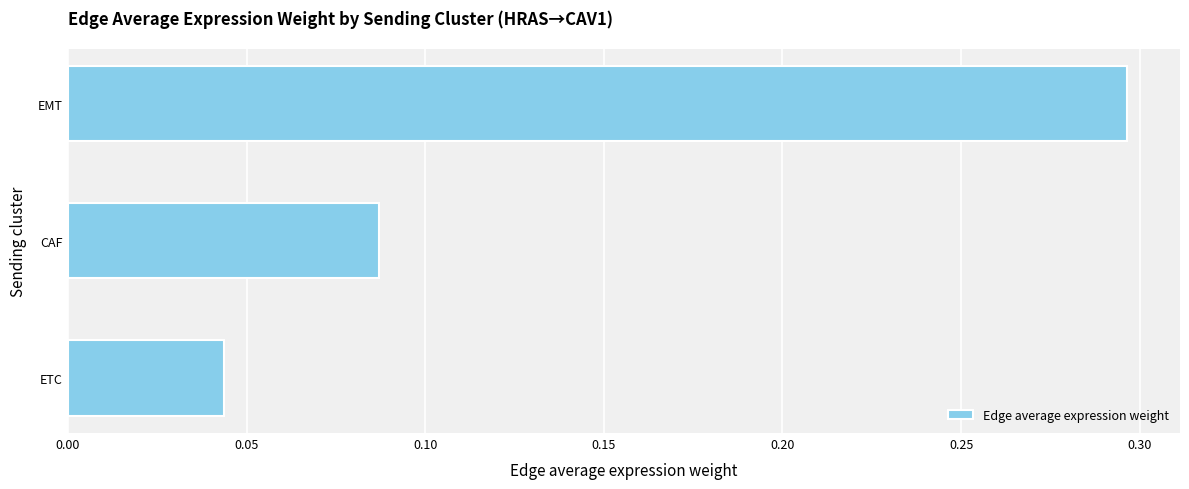

List the labels in order of value, smallest first.

ETC, CAF, EMT